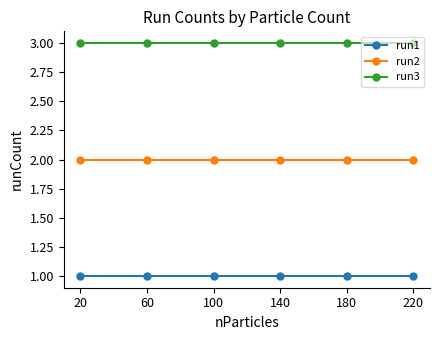

What is the sum of all run3 values?

18